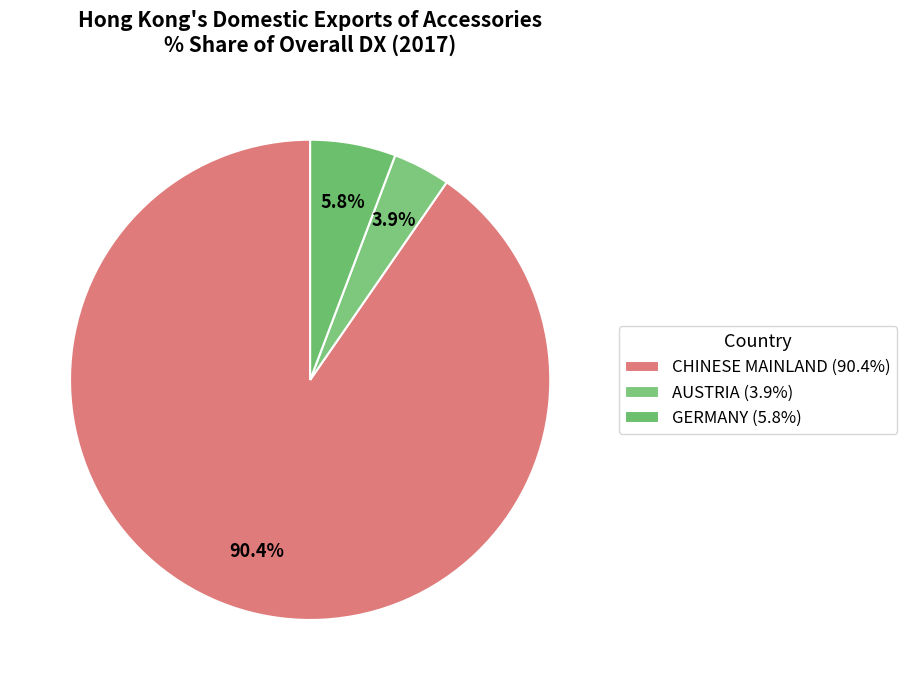

Does any single category account for the majority?

Yes